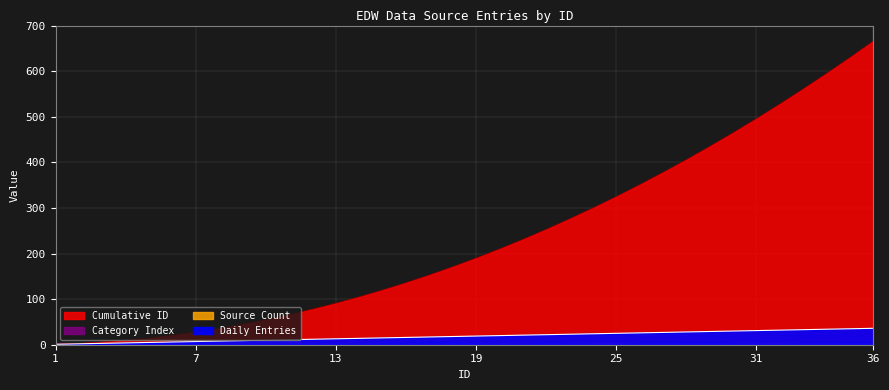

At which category is the sum across all series the highest?

36